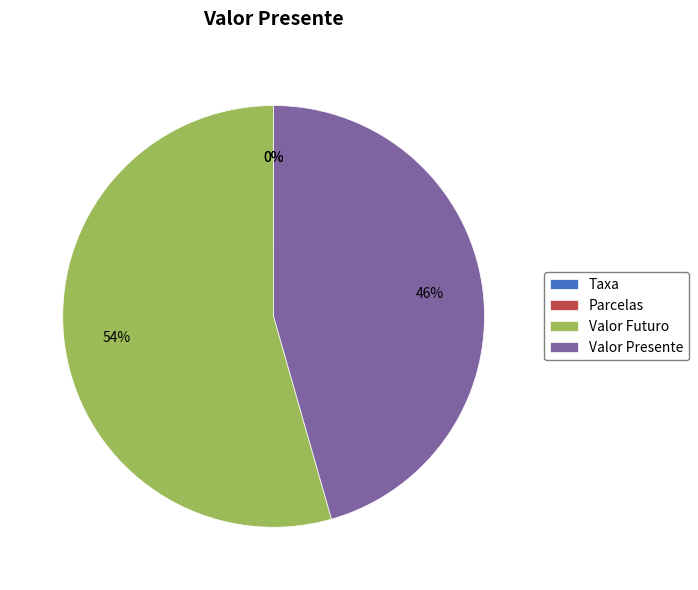

To the nearest percent, what is the difference between the largest and smallest slice percentages?

54%